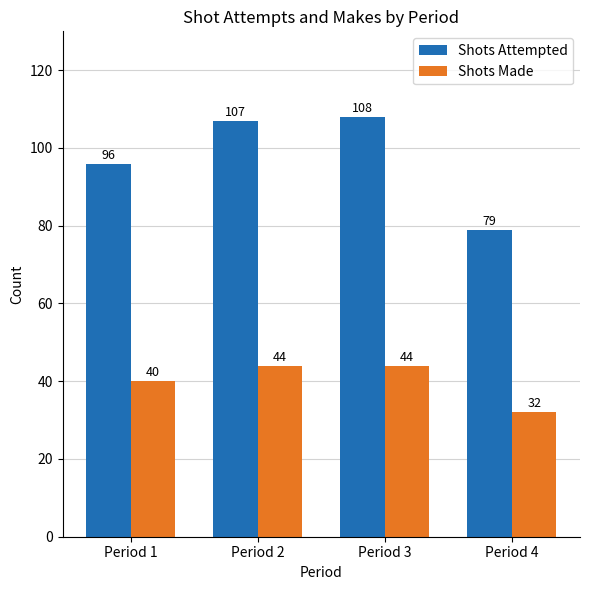

Rank the series by their maximum value, from lowest to highest.

Shots Made, Shots Attempted